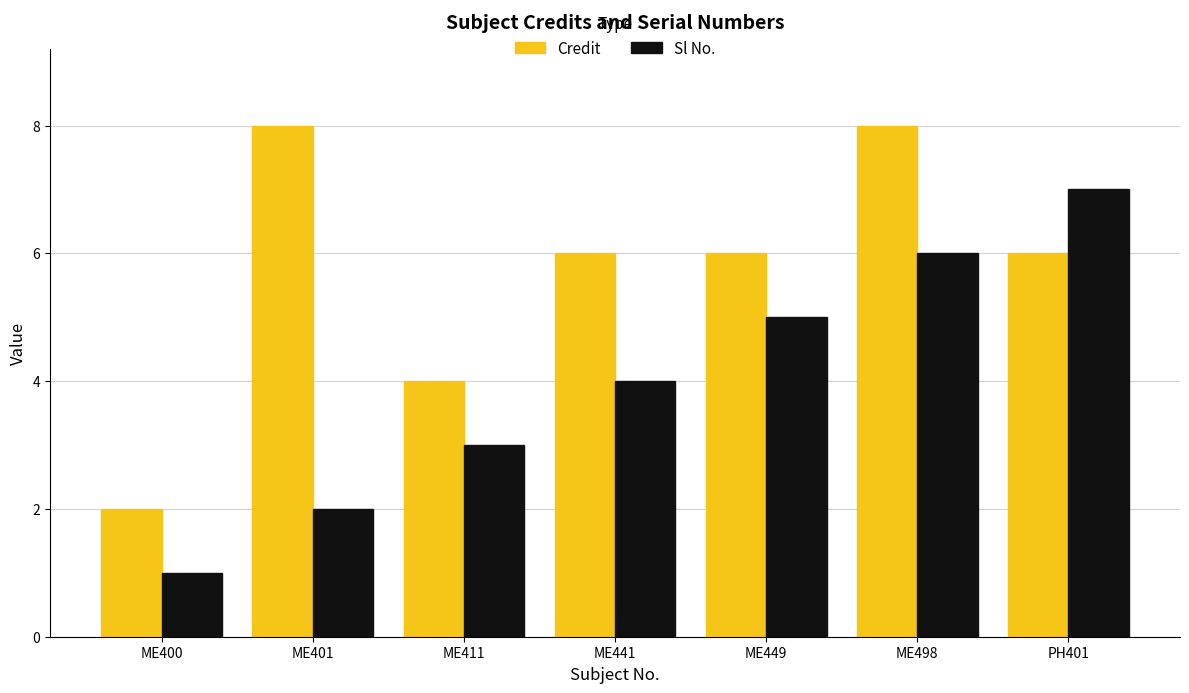

At which category does the chart reach its minimum across all series?

ME400